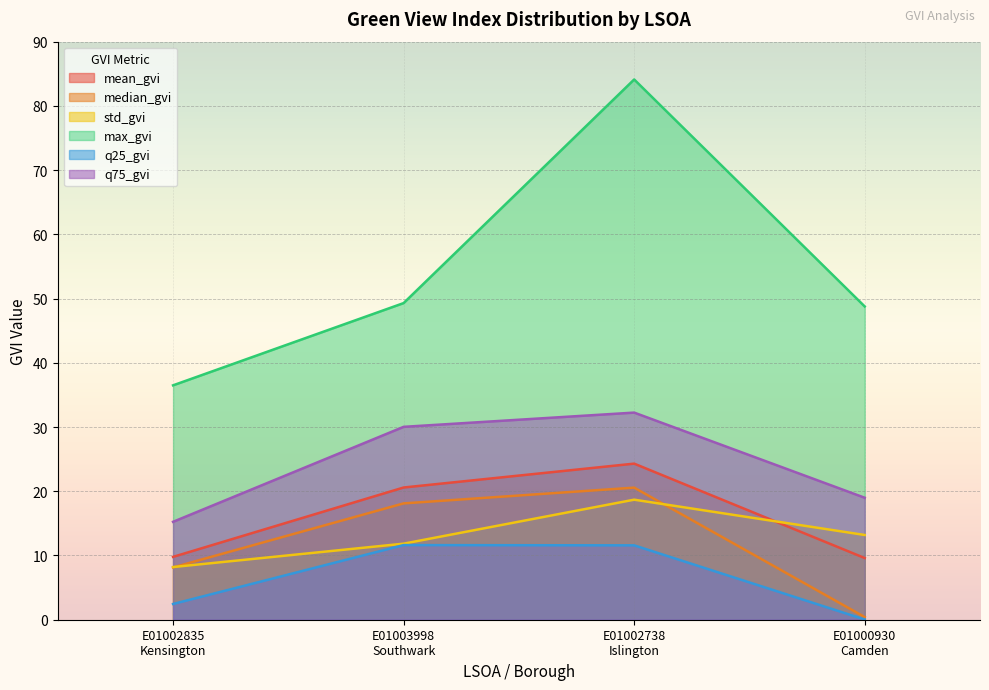

Reading left to right, what are all the values shown in this chart?

mean_gvi: 9.8	20.6	24.3	9.6
median_gvi: 8.1	18.1	20.6	0.4
std_gvi: 8.2	11.8	18.7	13.2
max_gvi: 36.5	49.3	84.1	48.8
q25_gvi: 2.5	11.6	11.6	0.0
q75_gvi: 15.2	30.0	32.2	19.0